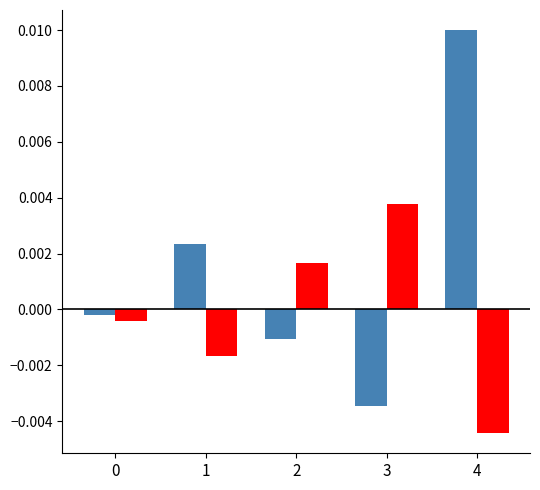

Which category has the highest value across all series?

4